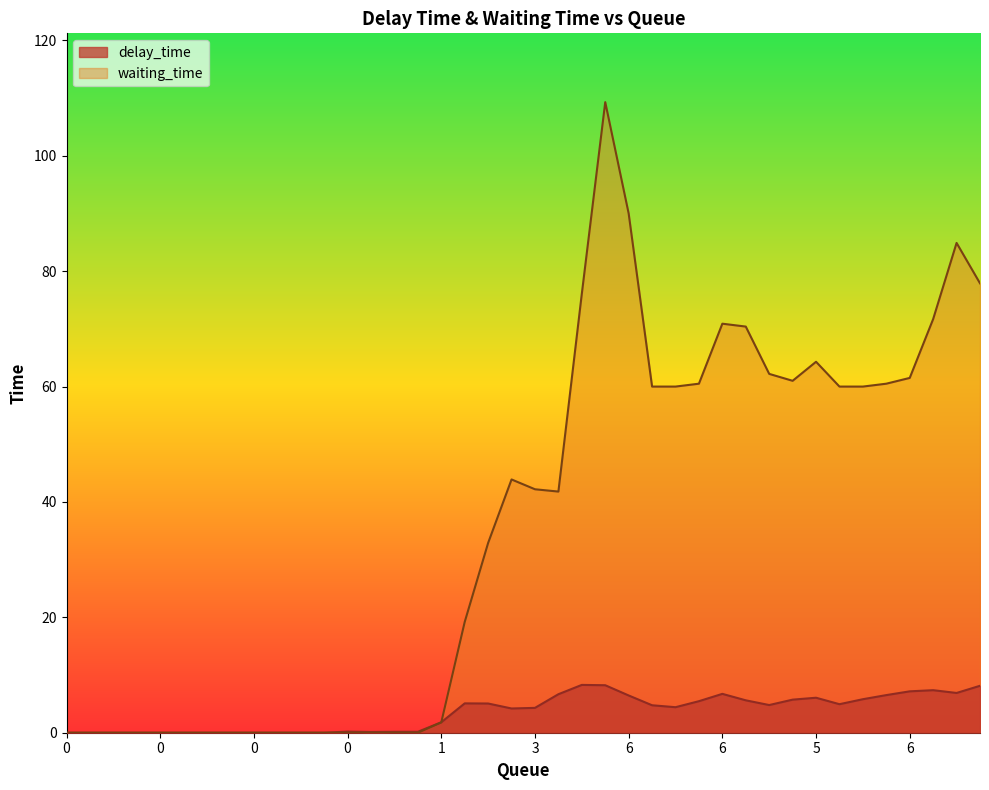

List the labels in order of waiting_time value, largest first.

8, 6, 6, 6, 8, 6, 6, 5, 5, 5, 6, 5, 5, 5, 4, 4, 4, 4, 4, 3, 5, 4, 4, 1, 0, 0, 0, 0, 0, 0, 0, 0, 0, 0, 0, 0, 0, 0, 0, 0